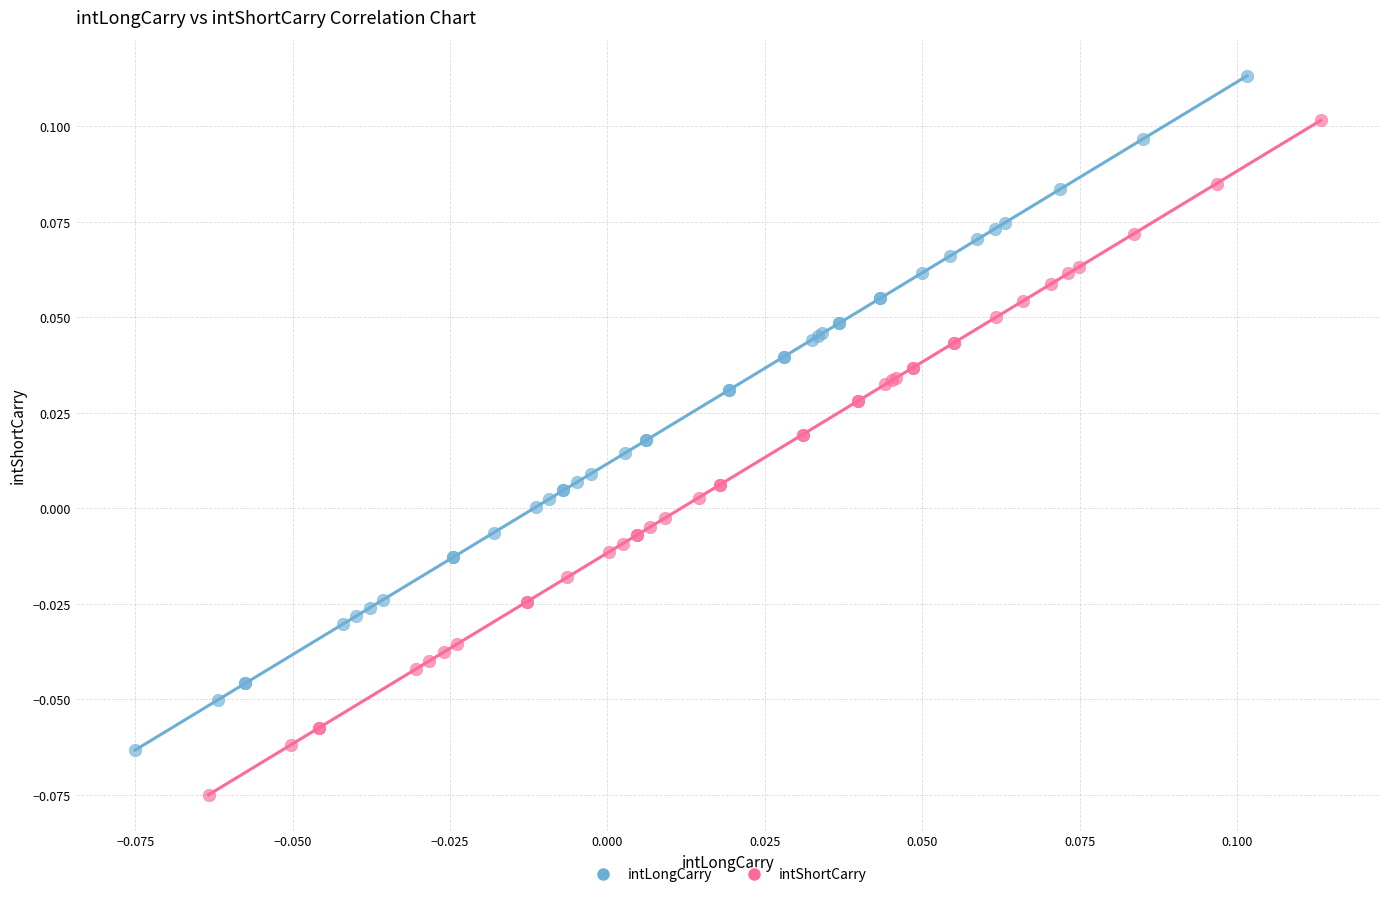

Which series contains the lowest Y value?

intShortCarry